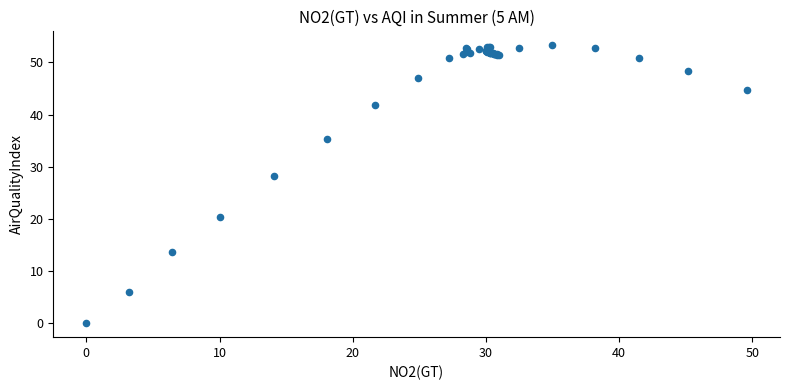

What Y value in the scatter plot is closest to 26?

28.2